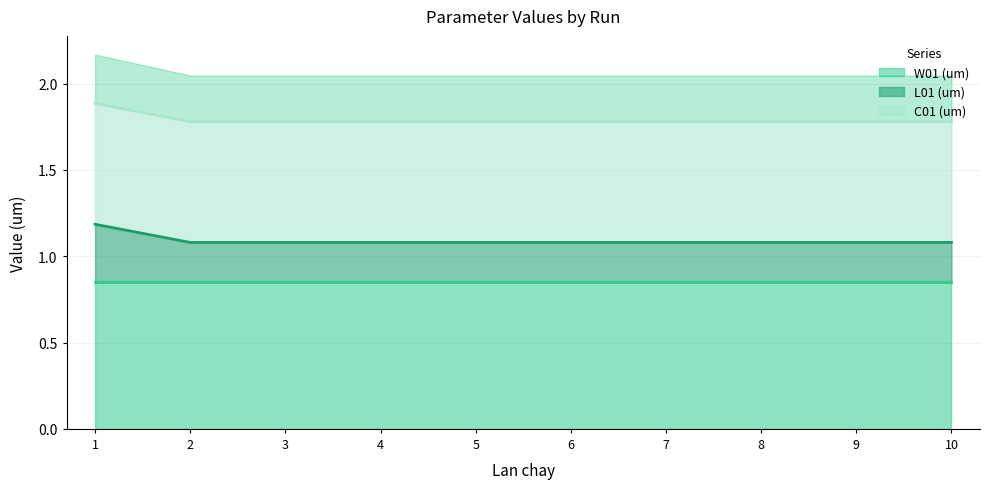

What is the minimum value for L01 (um)?

1.1